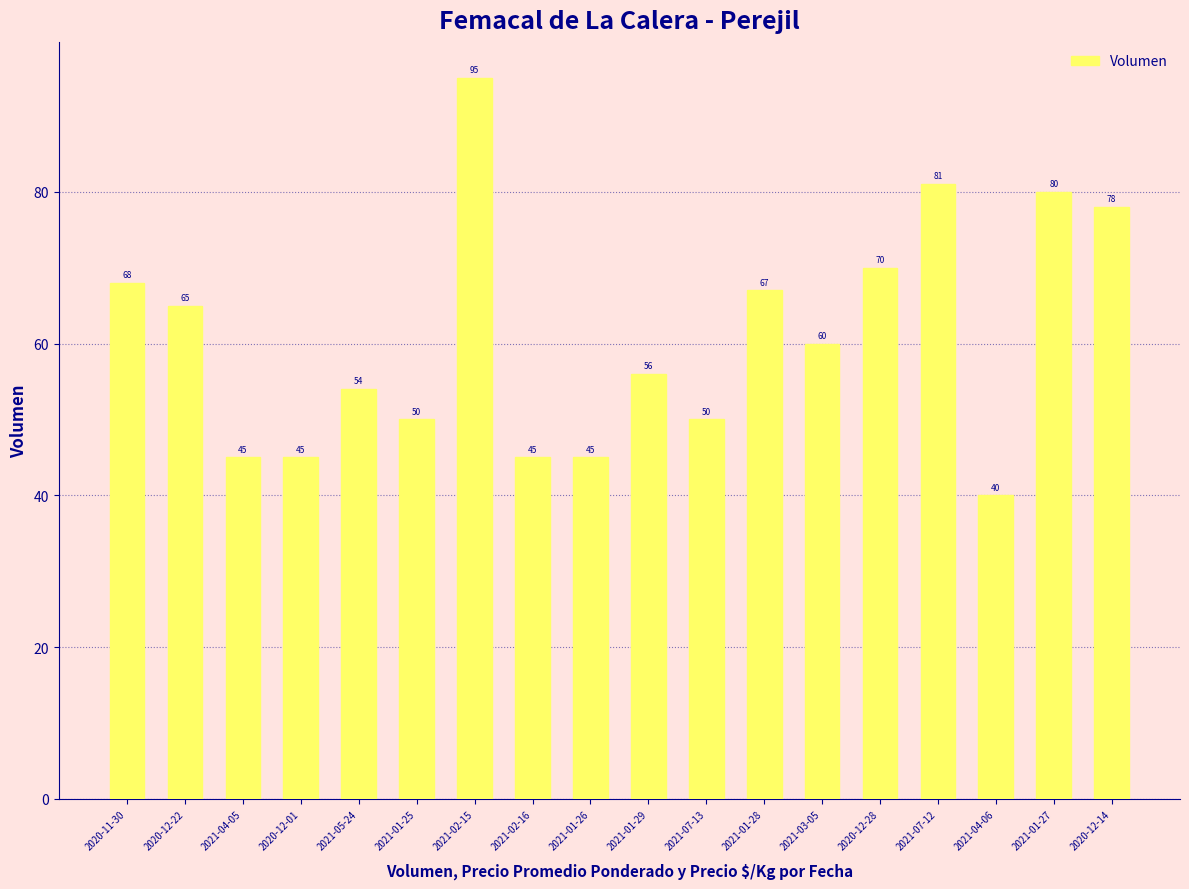

Reading left to right, extract all data points from this chart.

68	65	45	45	54	50	95	45	45	56	50	67	60	70	81	40	80	78